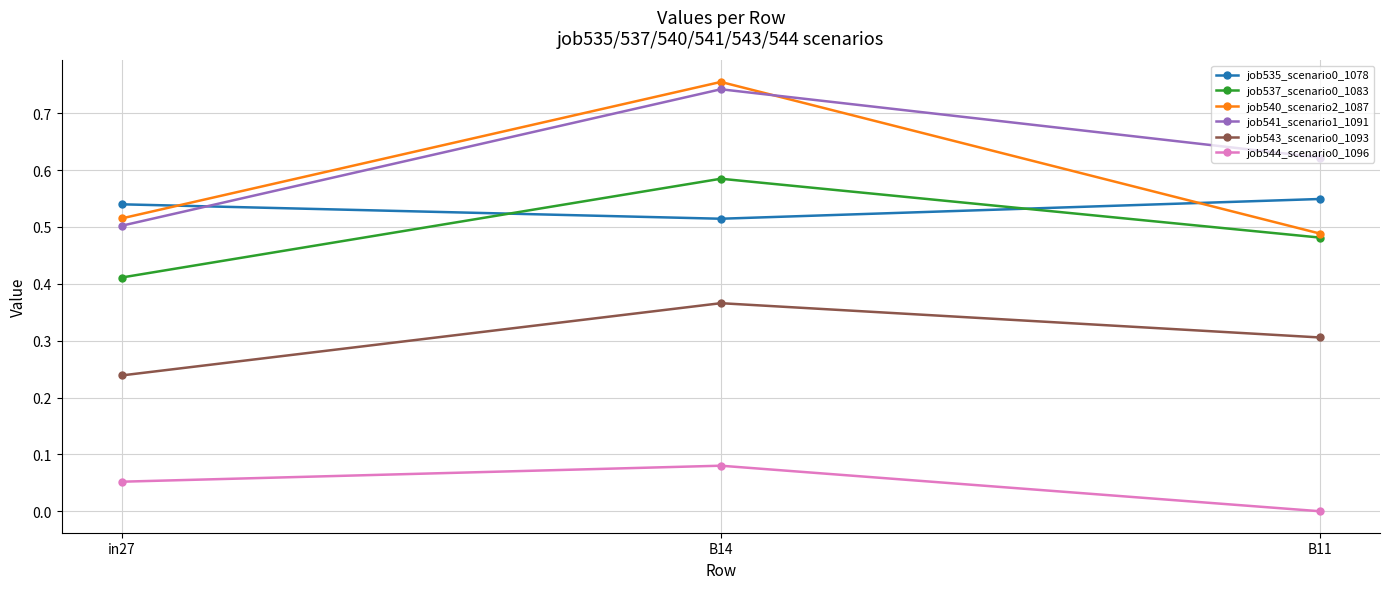

Which series has the widest spread of values?

job540_scenario2_1087